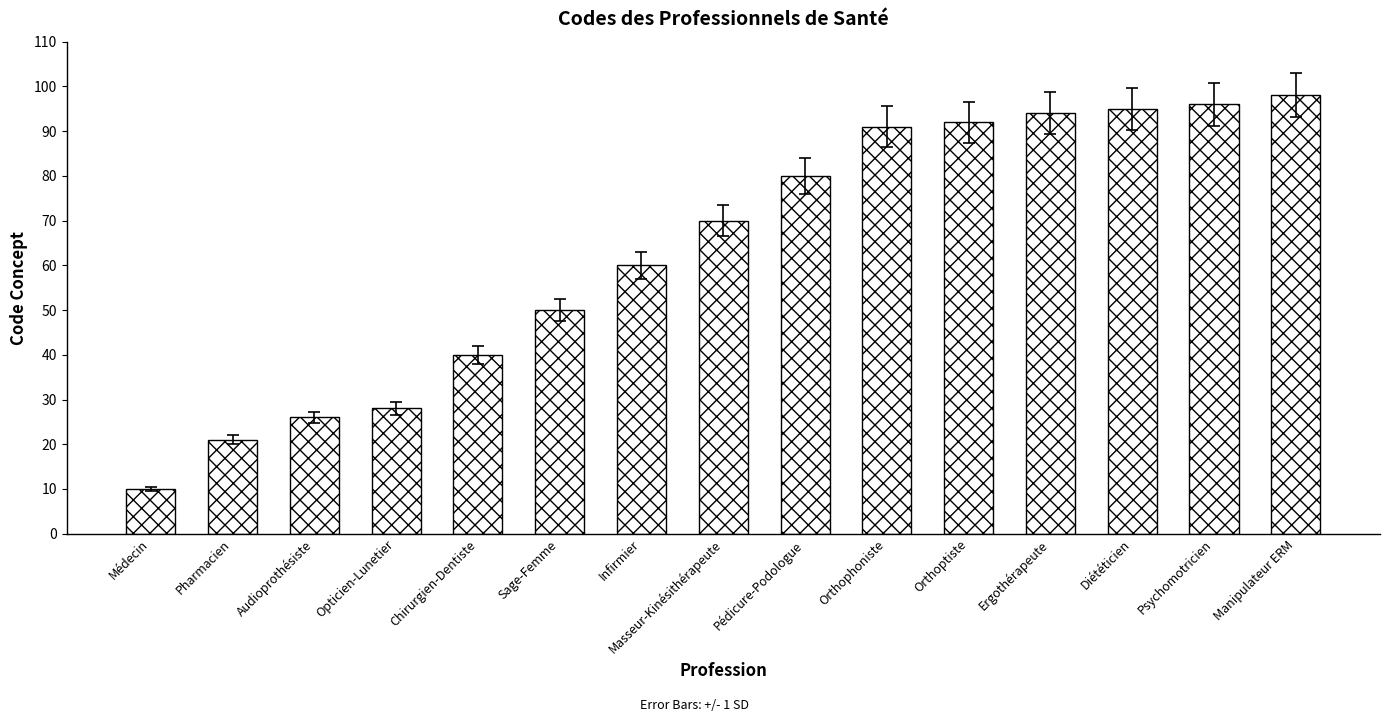

List the labels in order of value, smallest first.

Médecin, Pharmacien, Audioprothésiste, Opticien-Lunetier, Chirurgien-Dentiste, Sage-Femme, Infirmier, Masseur-Kinésithérapeute, Pédicure-Podologue, Orthophoniste, Orthoptiste, Ergothérapeute, Diététicien, Psychomotricien, Manipulateur ERM